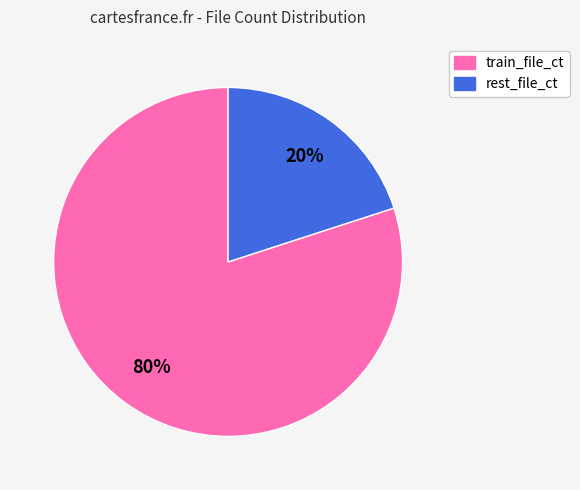

Combined, do train_file_ct and rest_file_ct account for over 50%?

Yes